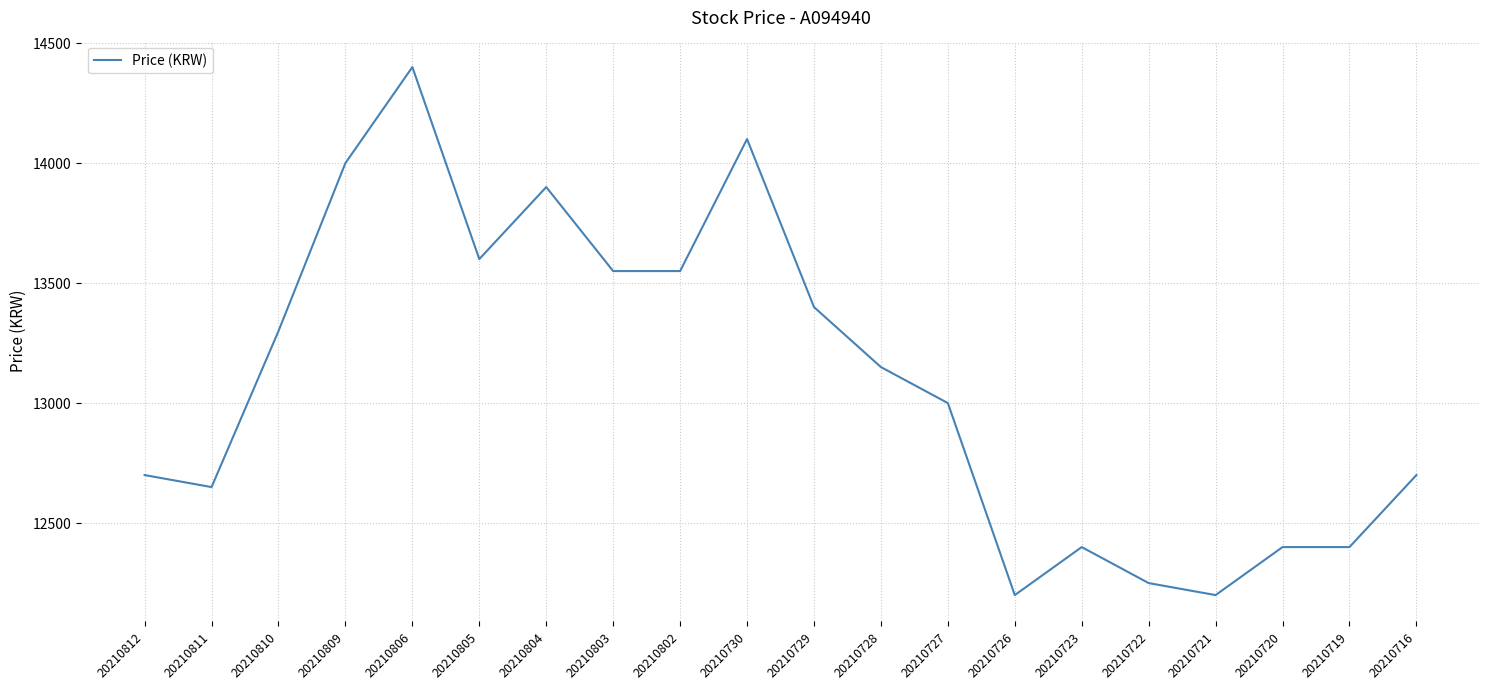

What is the sum of all values?

261850